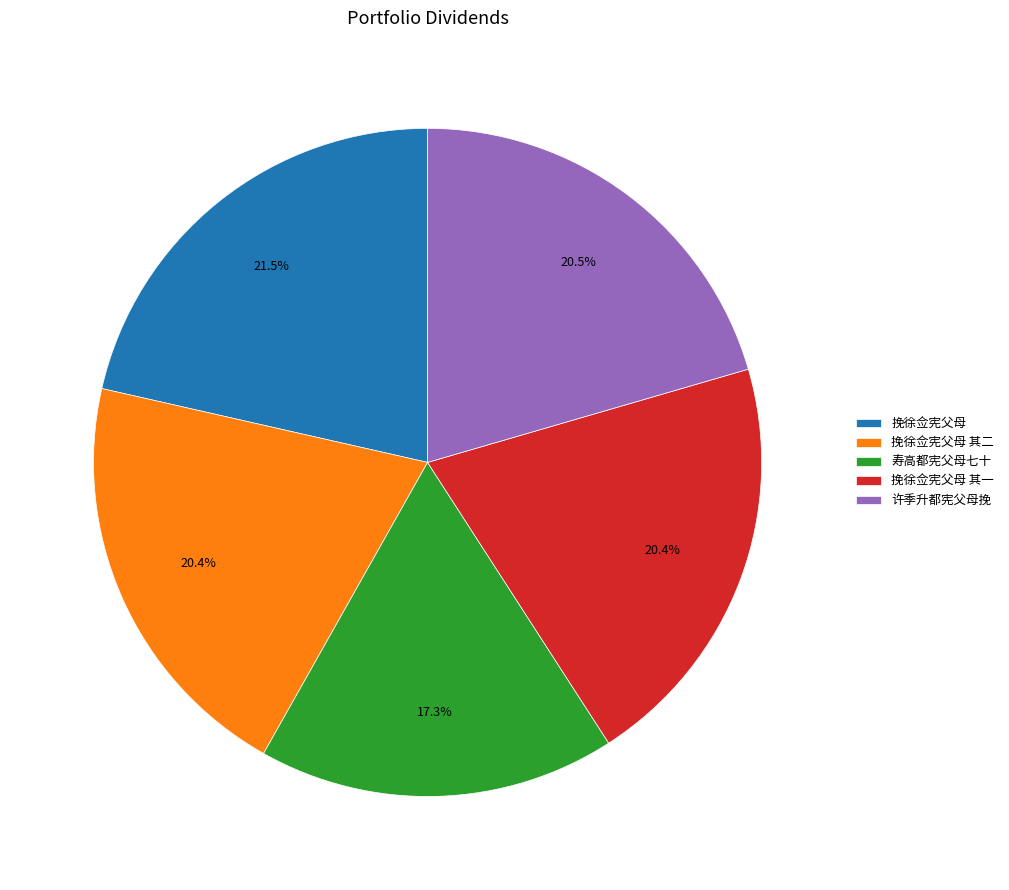

Which category has the smallest portion of the pie?

寿高都宪父母七十